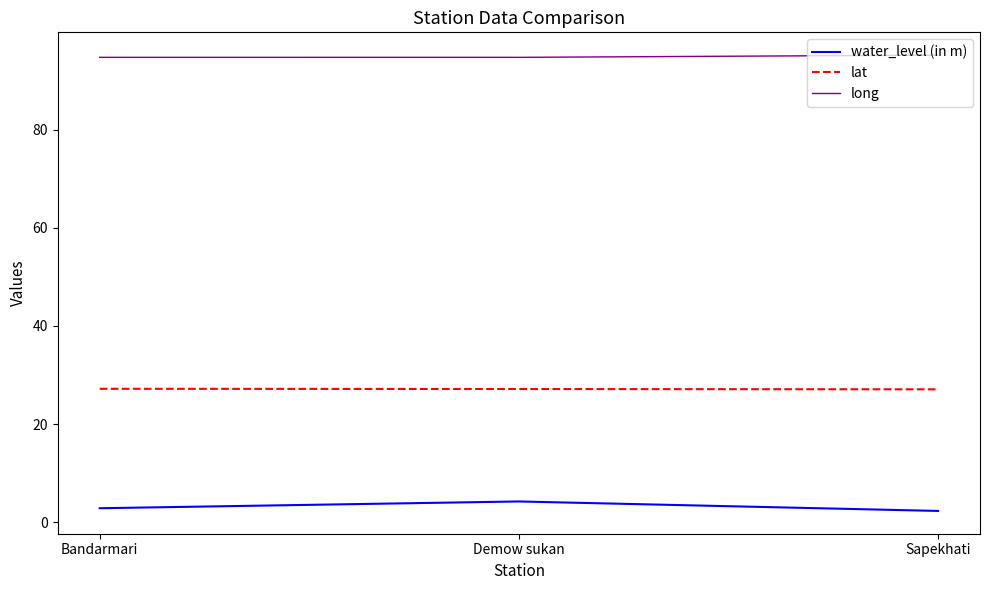

What is the difference between the highest and lowest values at Sapekhati?

92.9